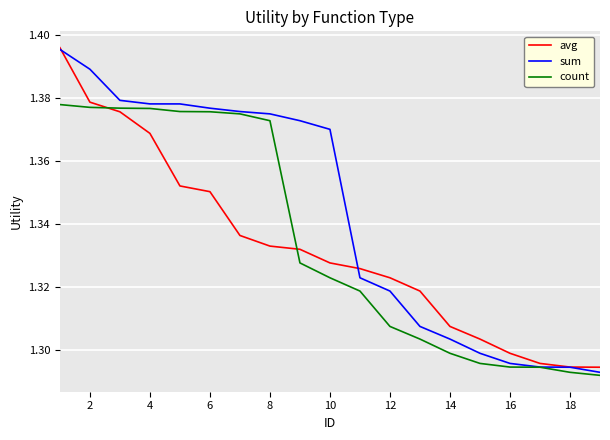

How many lines are shown in the chart?

3